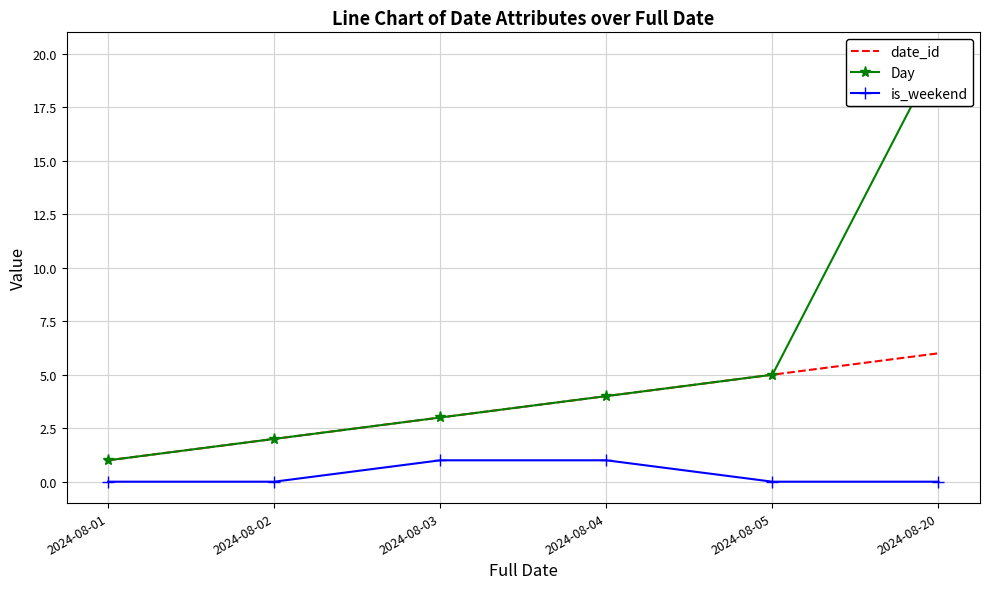

What are all the series names shown in the legend?

date_id, Day, is_weekend